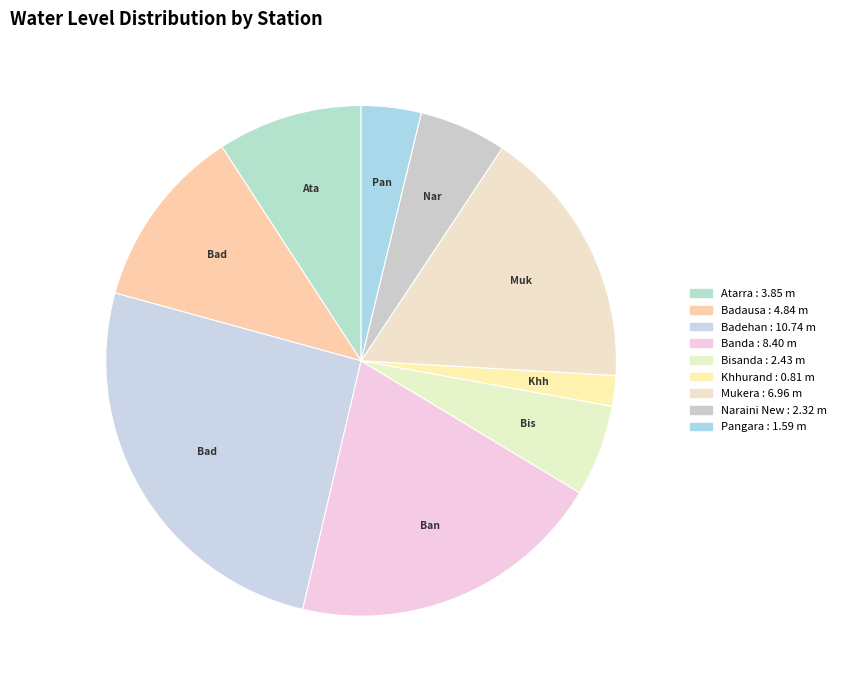

To the nearest percent, what portion does Badehan represent?

26%